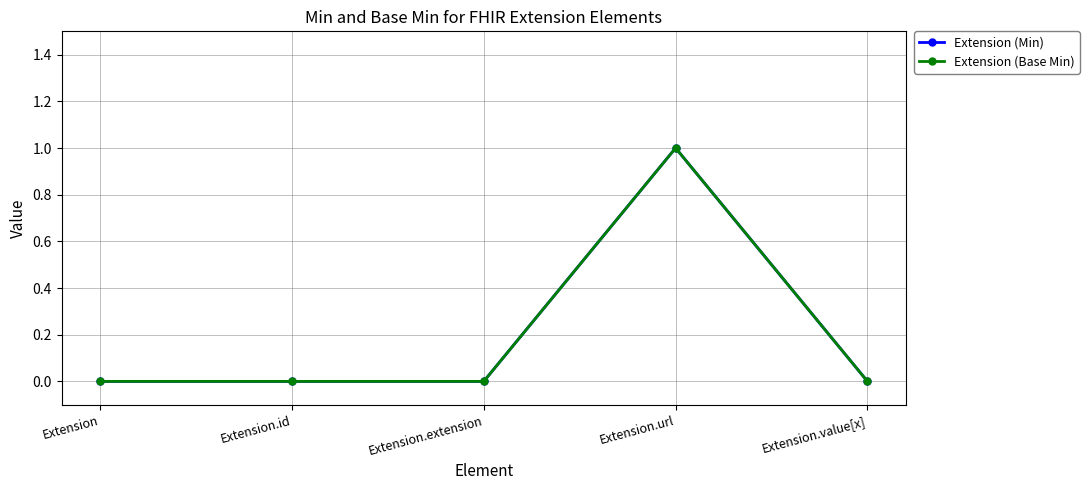

How many interior local peaks does the Extension (Min) series have?

1